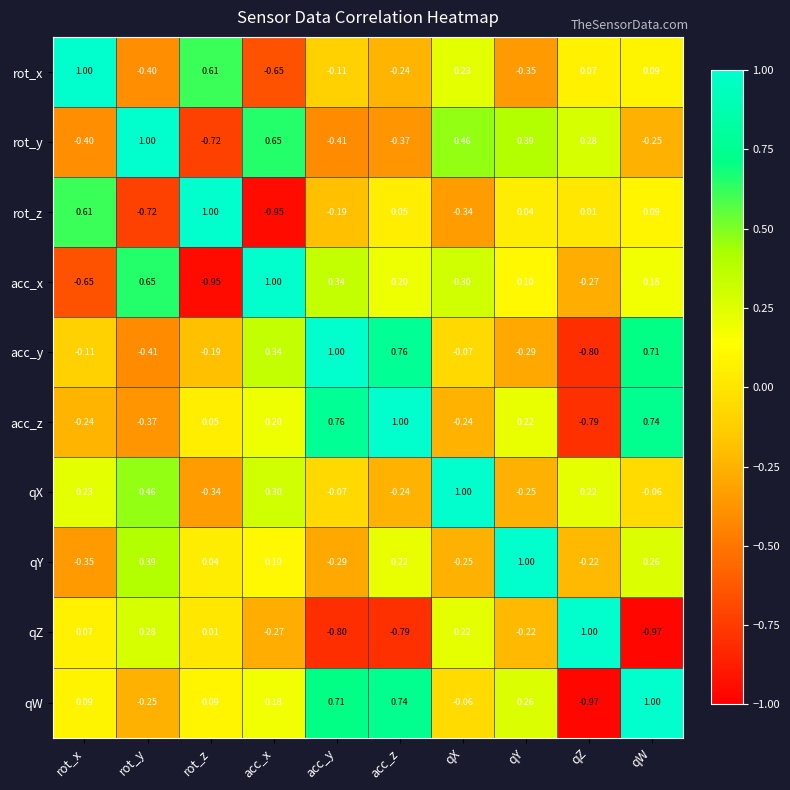

At which category is the sum across all series the highest?

qW